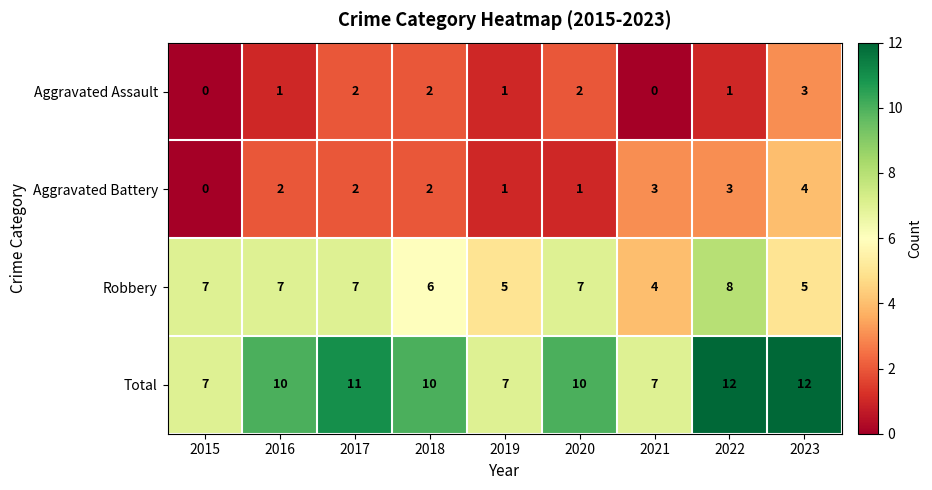

List the series in order of their peak value, highest first.

Total, Robbery, Aggravated Battery, Aggravated Assault